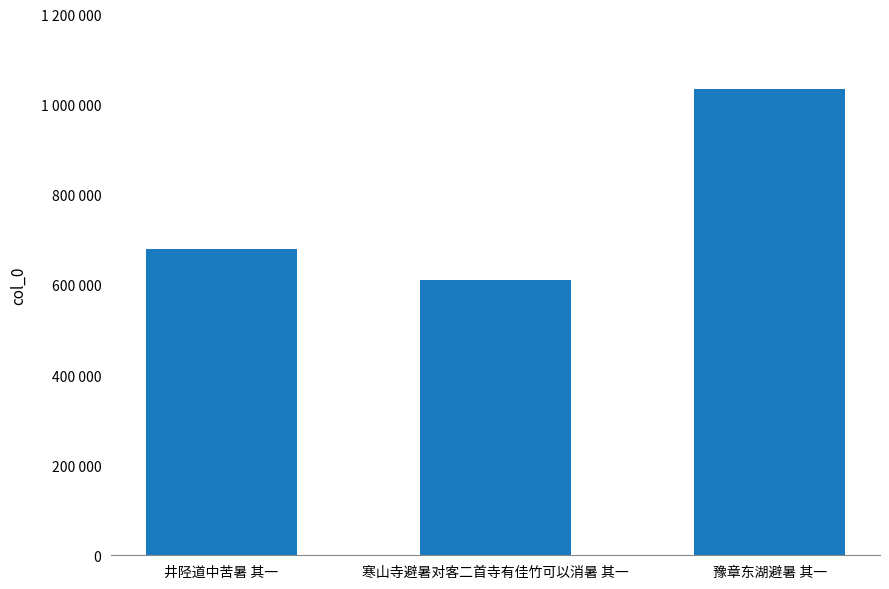

Where is the data nearest to the value 822188?

井陉道中苦暑 其一